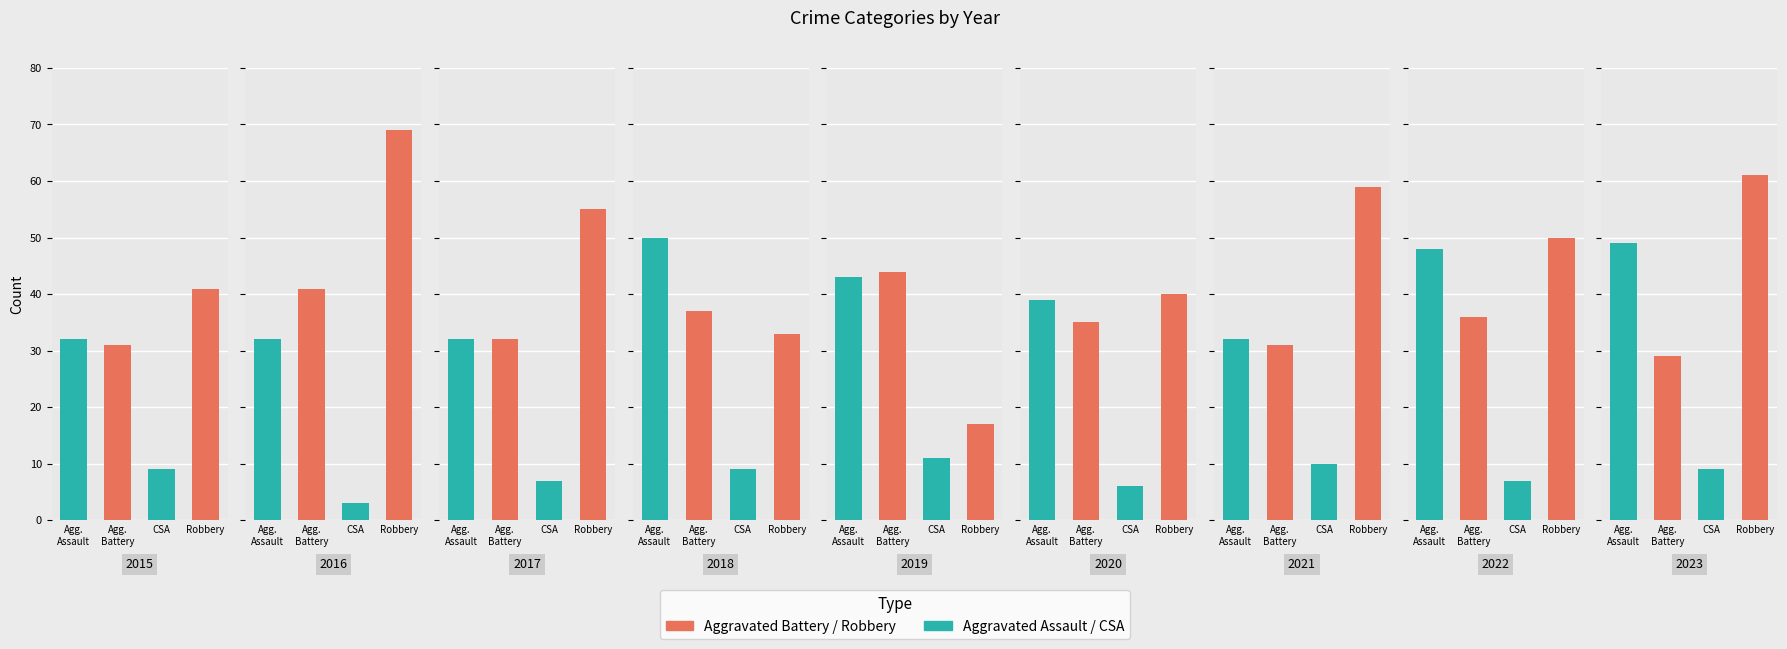

How many values in the Aggravated Battery series exceed 35?

4